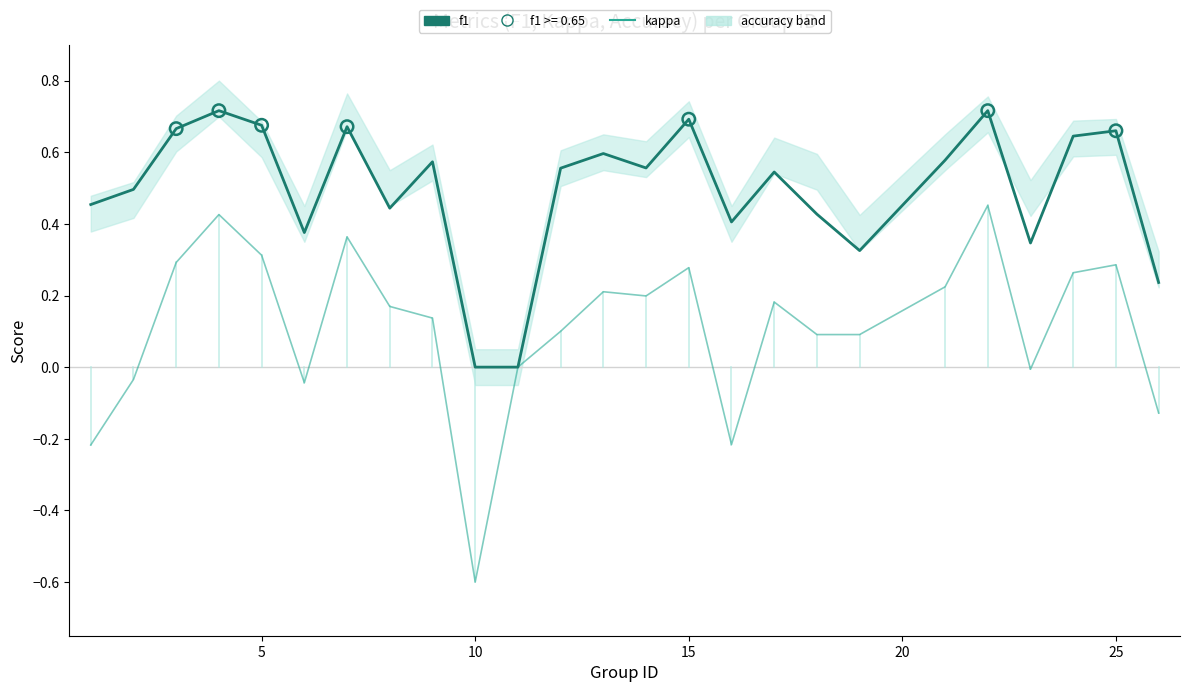

Which series has the largest Y range (max minus min)?

kappa